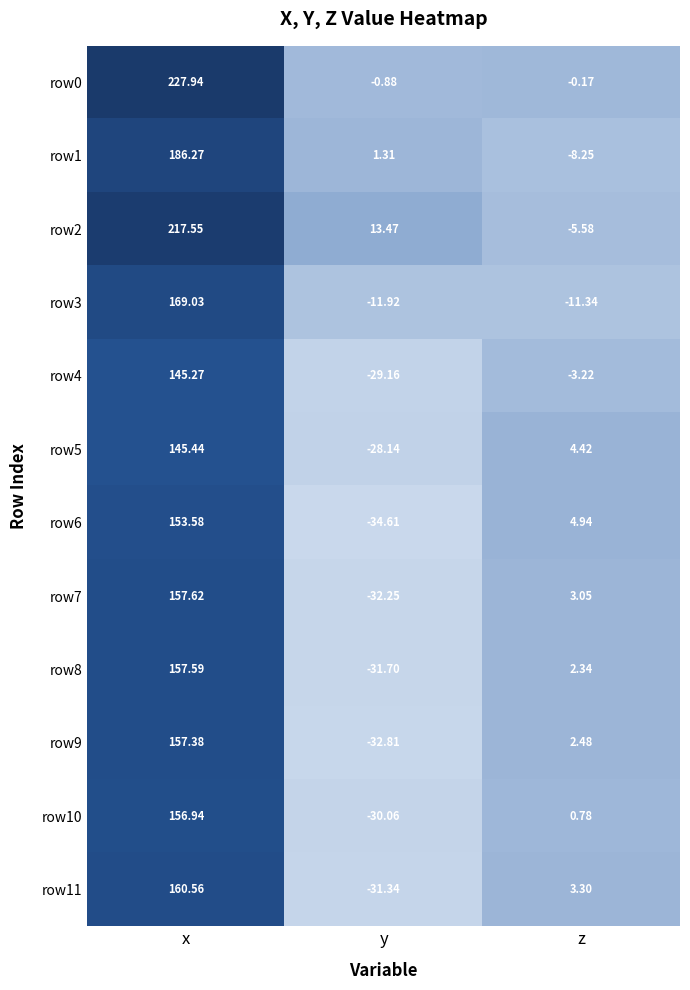

Which category has the highest value across all series?

x